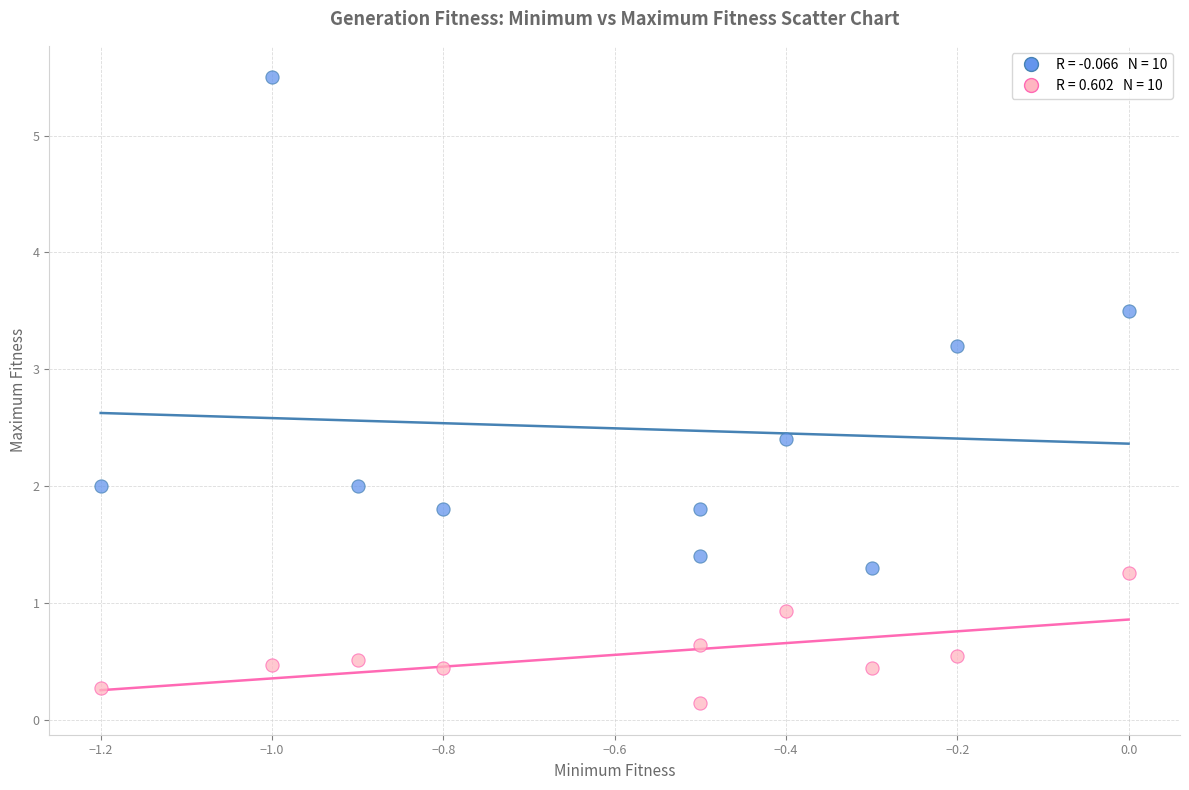

Across all data points, what is the range of X values (max minus min)?

1.2